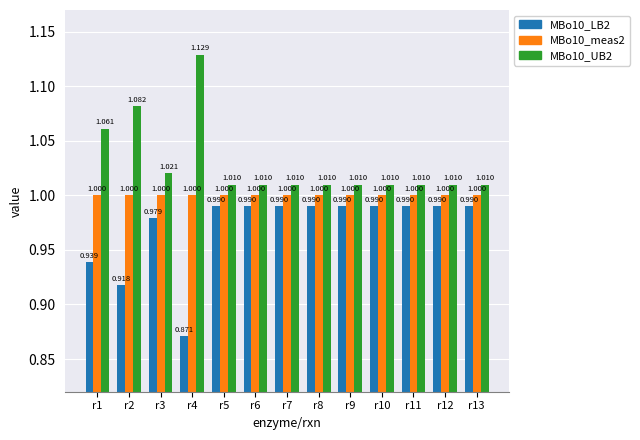

Is the value of MBo10_LB2 at r3 greater than the value of MBo10_meas2 at r3?

No